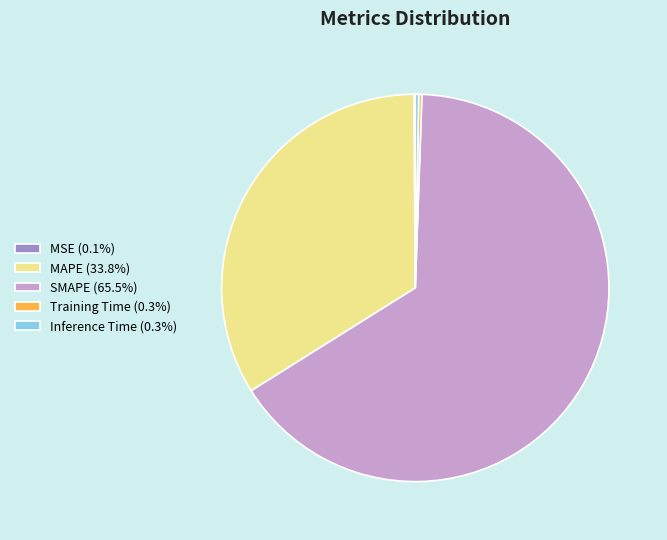

Does SMAPE account for over 50% of the chart?

Yes